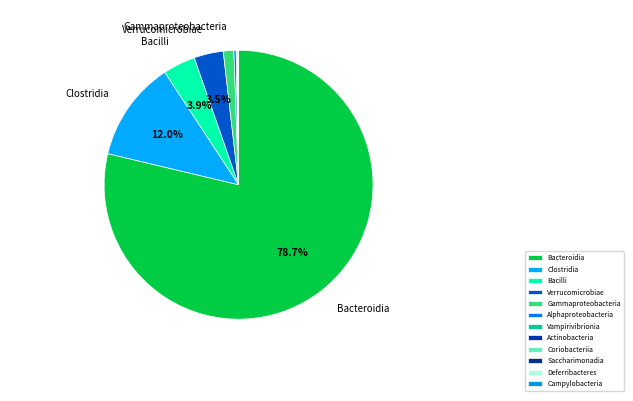

What percentage is the Verrucomicrobiae slice, to the nearest percent?

4%